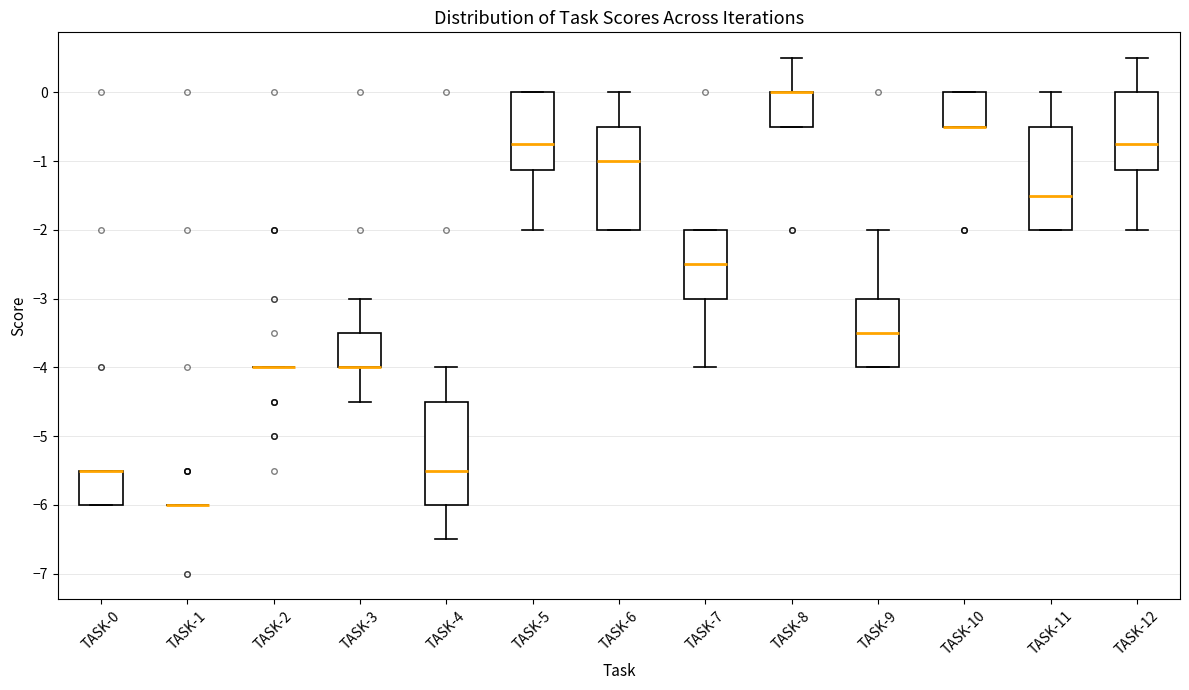

Reading left to right, transcribe this box plot: for each box, give where its median line is, the range the box spans, and where its two whiskers end, as read against the y-axis. The values are not printed on the chart, so give them approximately, as read against the axis.

TASK-0: median -5.5 (drawn on the box's upper edge), box -6.0 to -5.5, whiskers -6.0 to -5.5
TASK-1: box collapsed to a line at -6.0, whiskers -6.0 to -6.0
TASK-2: box collapsed to a line at -4.0, whiskers -4.0 to -4.0
TASK-3: median -4.0 (drawn on the box's lower edge), box -4.0 to -3.5, whiskers -4.5 to -3.0
TASK-4: median -5.5, box -6.0 to -4.5, whiskers -6.5 to -4.0
TASK-5: median -0.7, box -1.1 to 0.0, whiskers -2.0 to 0.0
TASK-6: median -1.0, box -2.0 to -0.5, whiskers -2.0 to 0.0
TASK-7: median -2.5, box -3.0 to -2.0, whiskers -4.0 to -2.0
TASK-8: median 0.0 (drawn on the box's upper edge), box -0.5 to 0.0, whiskers -0.5 to 0.5
TASK-9: median -3.5, box -4.0 to -3.0, whiskers -4.0 to -2.0
TASK-10: median -0.5 (drawn on the box's lower edge), box -0.5 to 0.0, whiskers -0.5 to 0.0
TASK-11: median -1.5, box -2.0 to -0.5, whiskers -2.0 to 0.0
TASK-12: median -0.7, box -1.1 to 0.0, whiskers -2.0 to 0.5